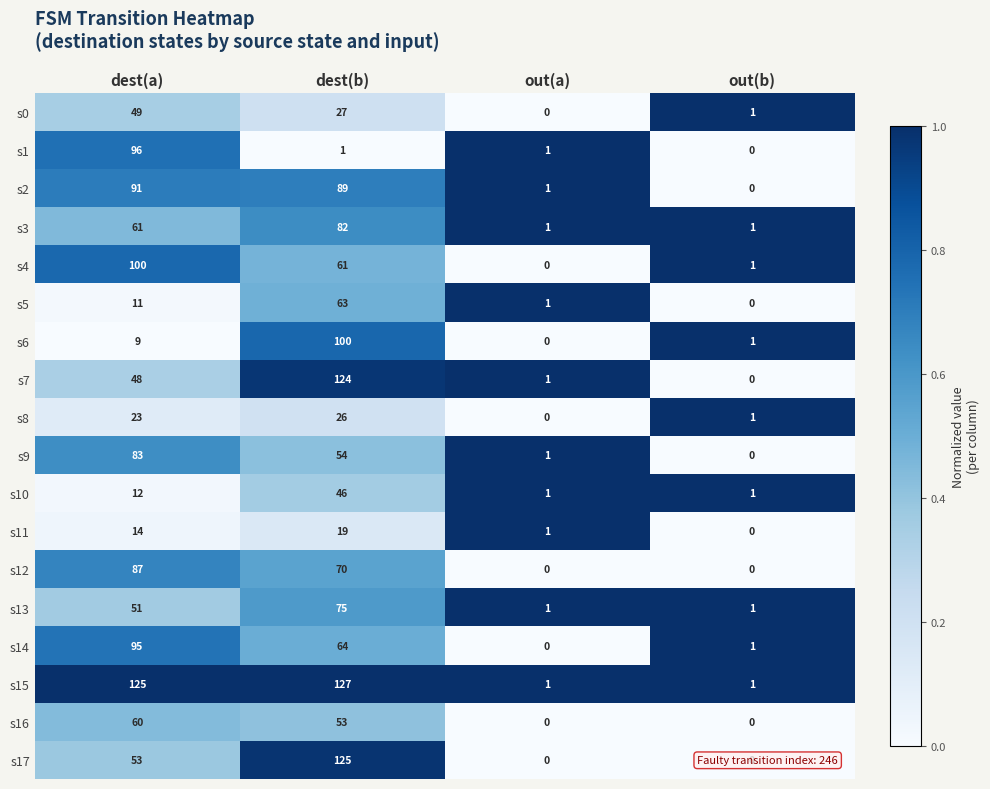

Which series changed the most between dest(a) and dest(b)?

s1